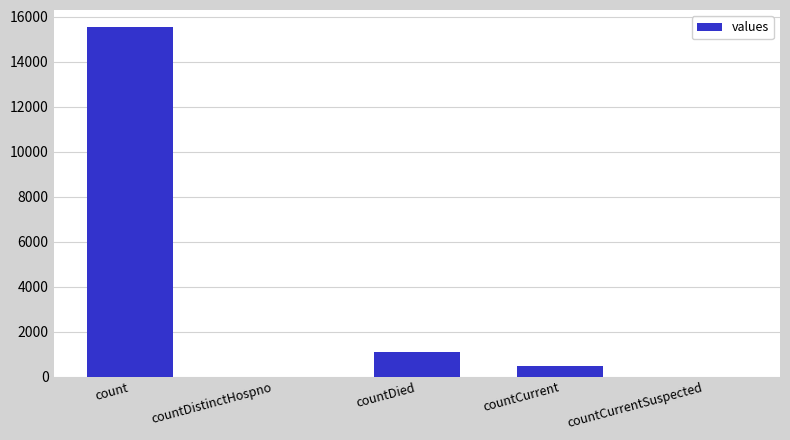

Is it true that the value at countDied is 1083?

True